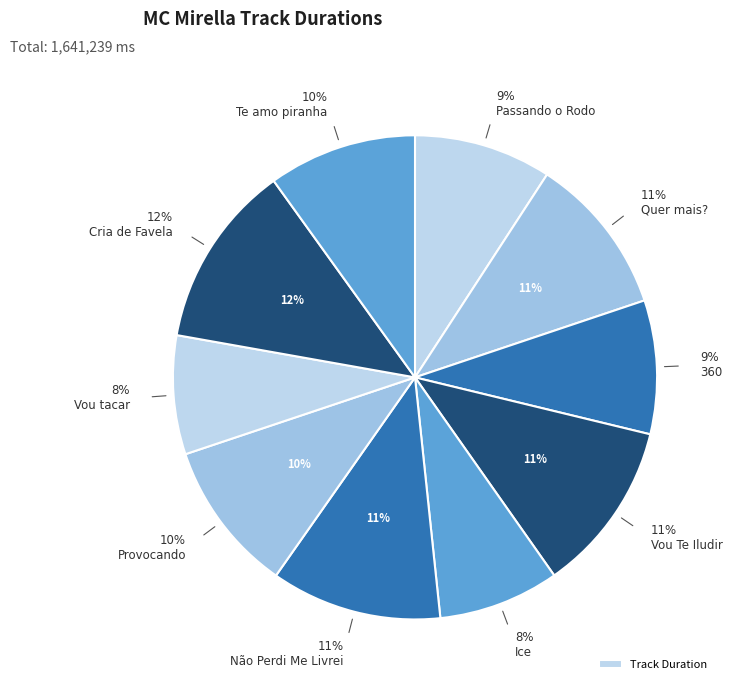

True or false: Vou tacar accounts for 8% of the total.

True